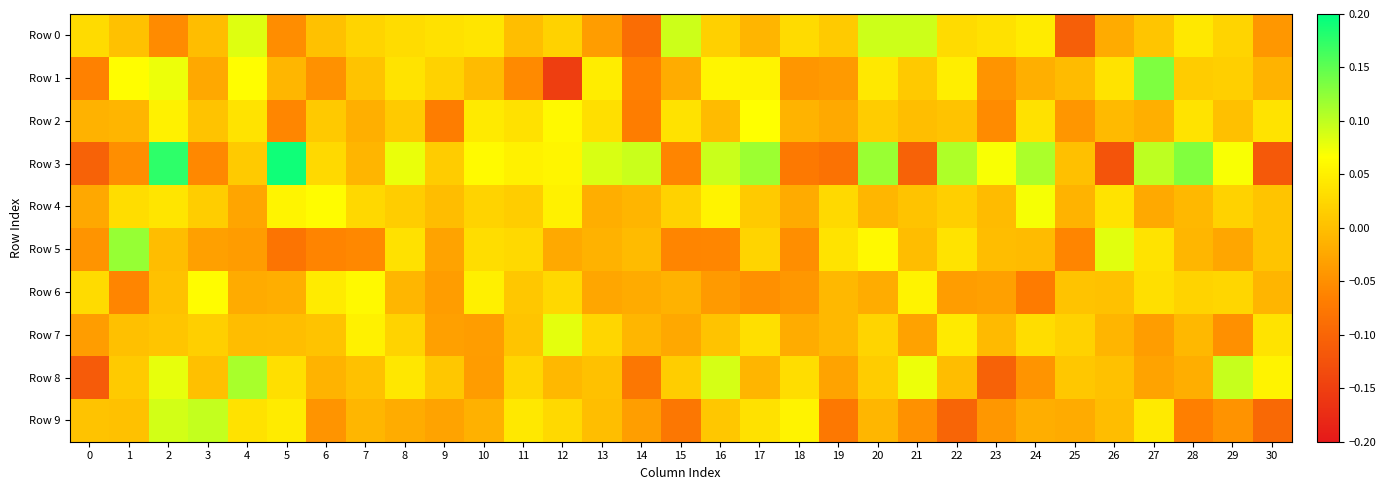

Which series changed the most between 0 and 1?

Row 5